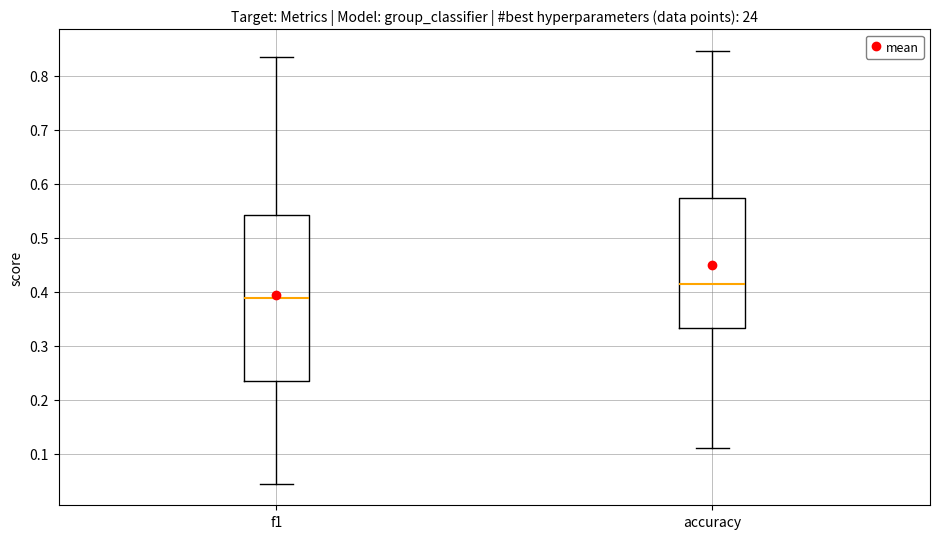

Reading left to right, transcribe this box plot: for each box, give where its median line is, the range the box spans, and where its two whiskers end, as read against the y-axis. The values are not printed on the chart, so give them approximately, as read against the axis.

f1: median 0.39, box 0.23 to 0.54, whiskers 0.04 to 0.84
accuracy: median 0.41, box 0.33 to 0.57, whiskers 0.11 to 0.85